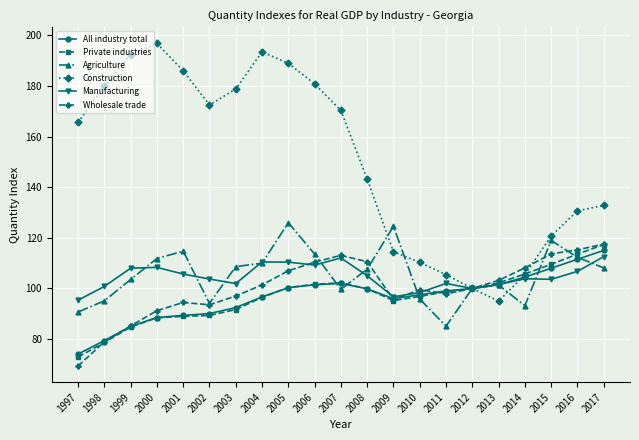

What is the average value of the Wholesale trade series?

100.1